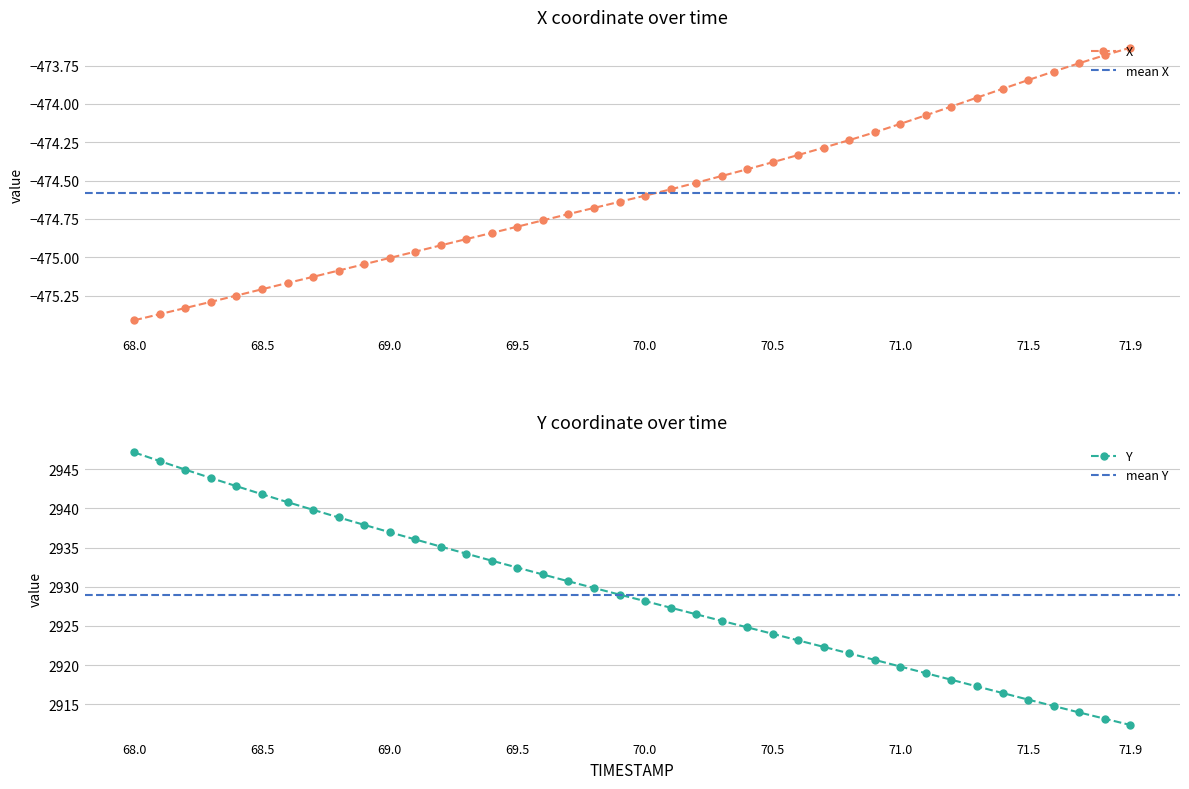

What is the approximate value of Y at 70.5?

2924.0